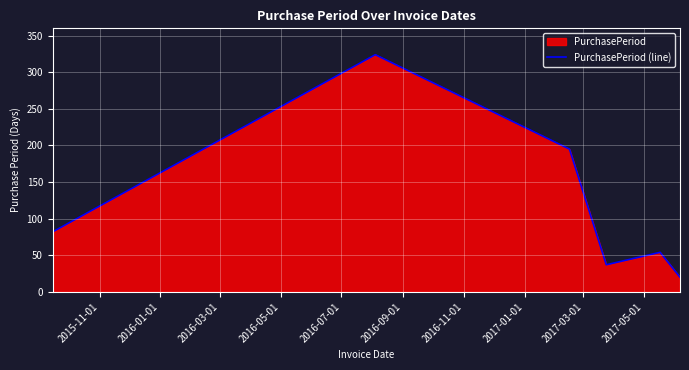

What is the sum of all values?

712